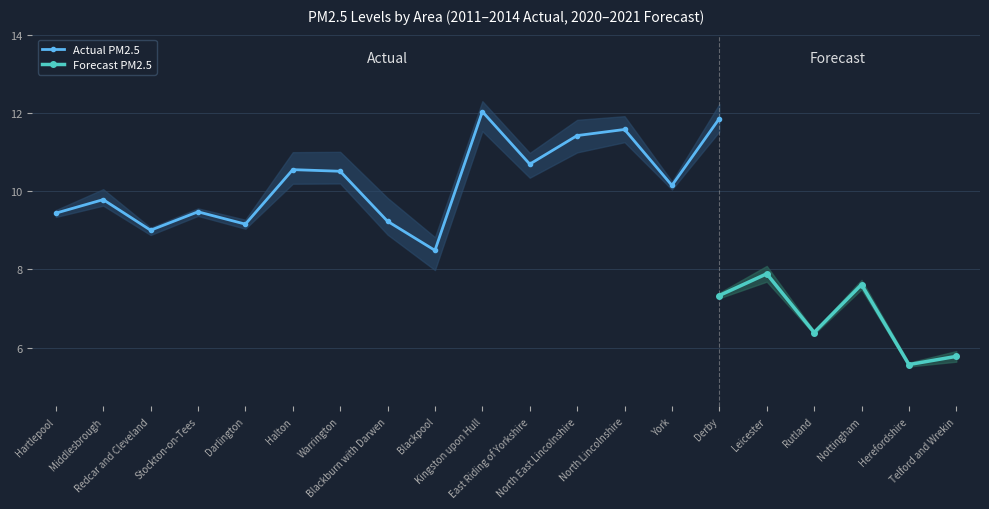

In Actual PM2.5, how many points are higher than both neighbors (excluding endpoints)?

5